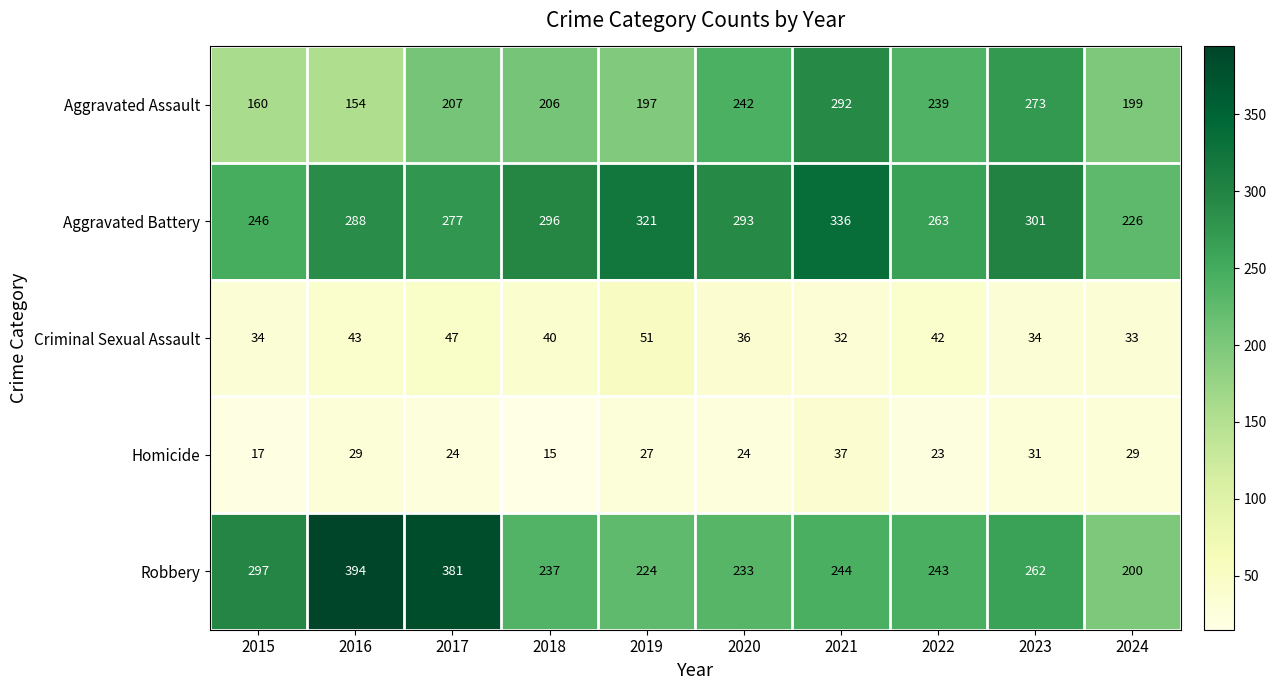

What is the average value of the Aggravated Battery series?

285